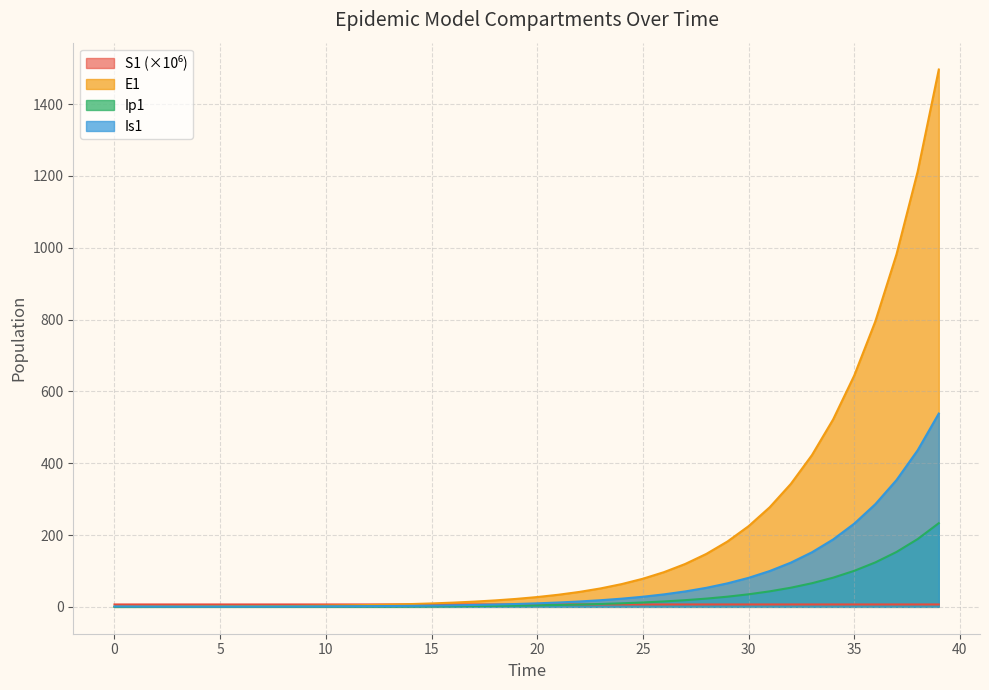

Which series changed the most between 7 and 18?

E1